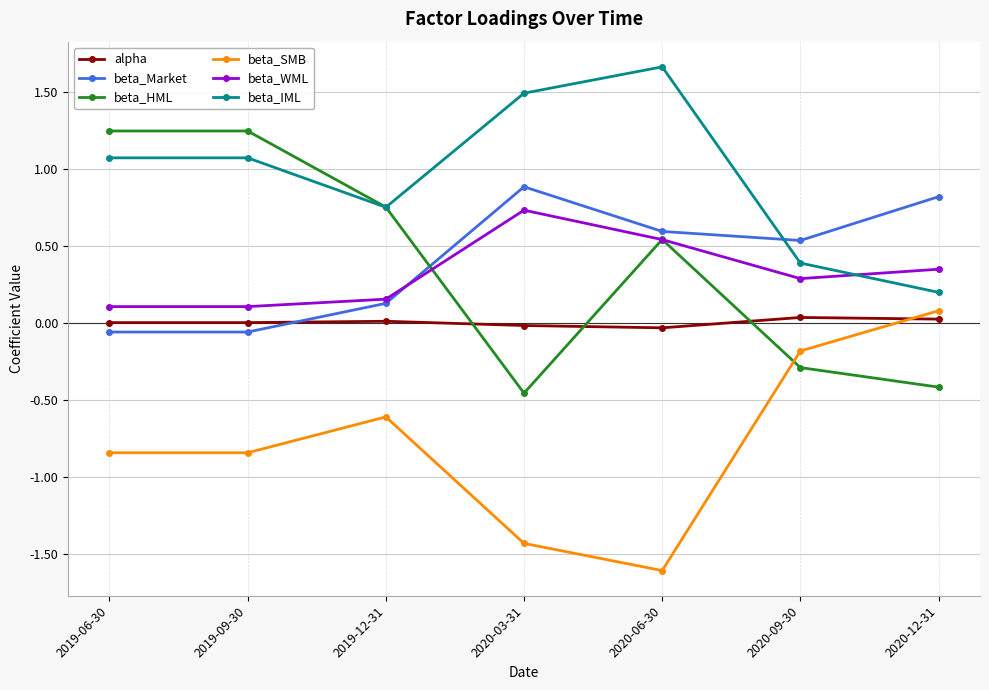

What is the total value across all series at 2019-09-30?

1.5